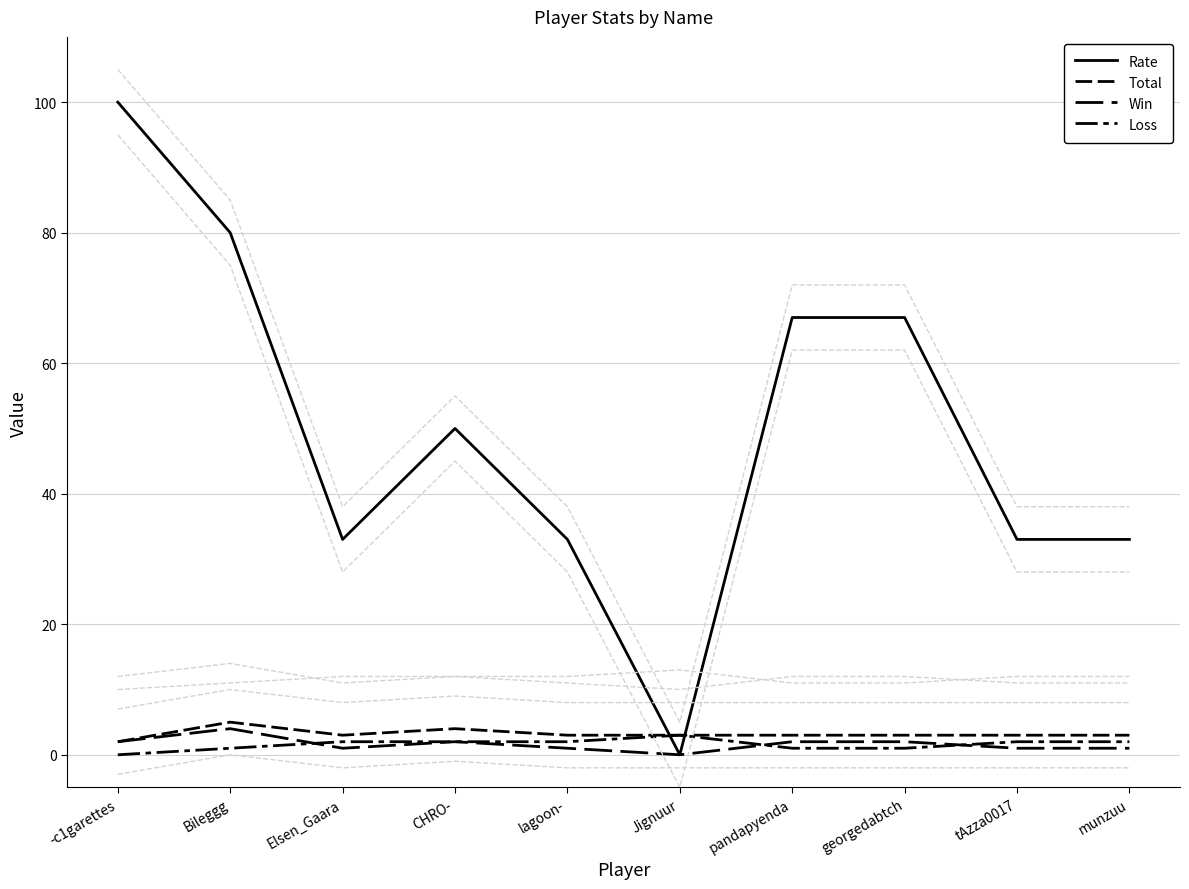

True or false: Total has more than 2 points higher than both neighbors.

False